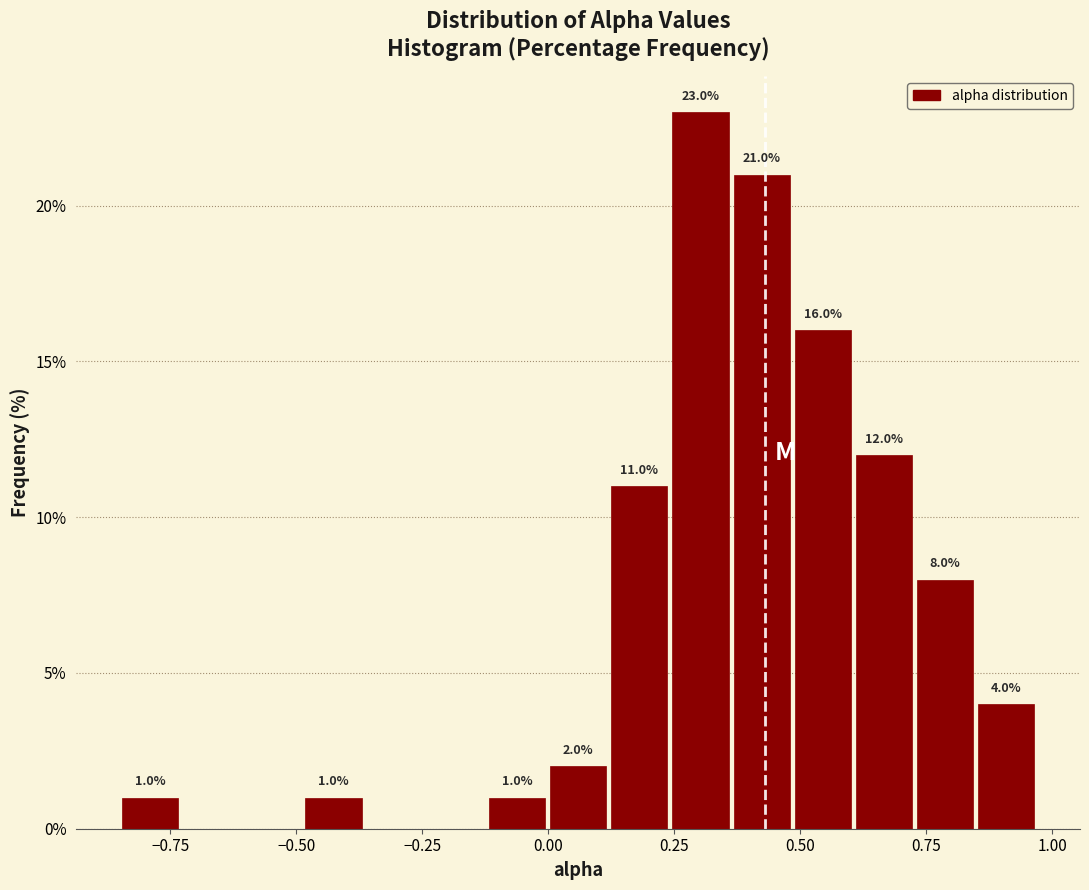

Read against the x-axis, roughly where is the centre of the tallest bar?

0.30